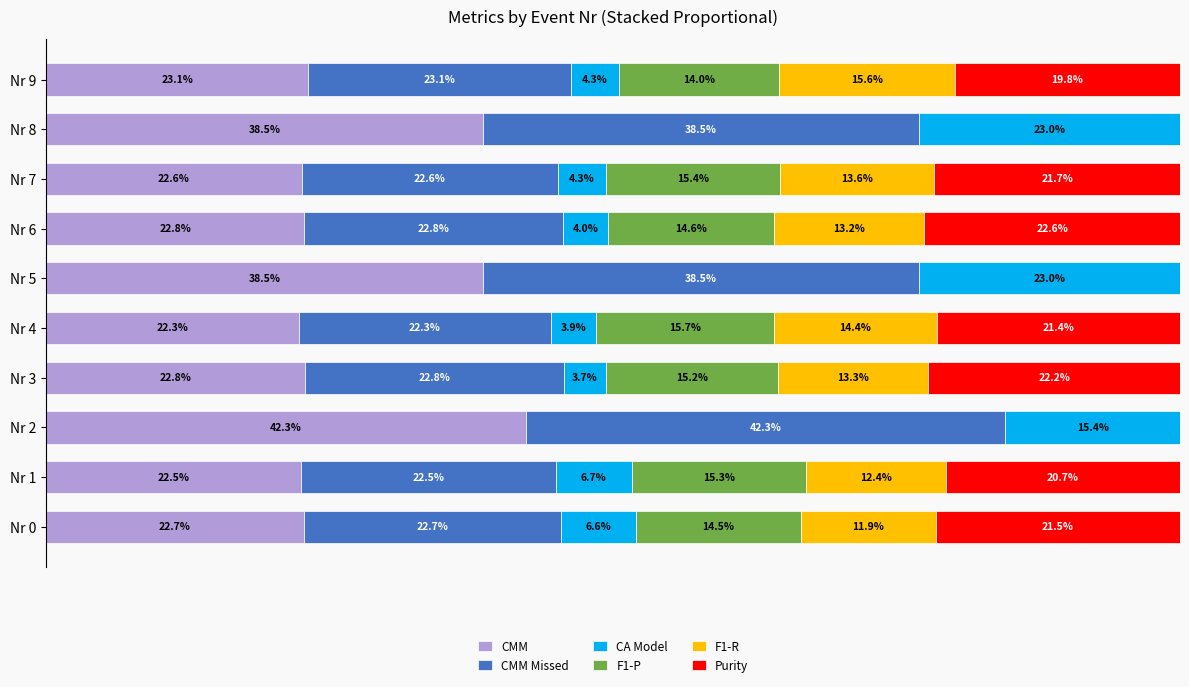

What is the sum of all CMM Missed values?

2.8